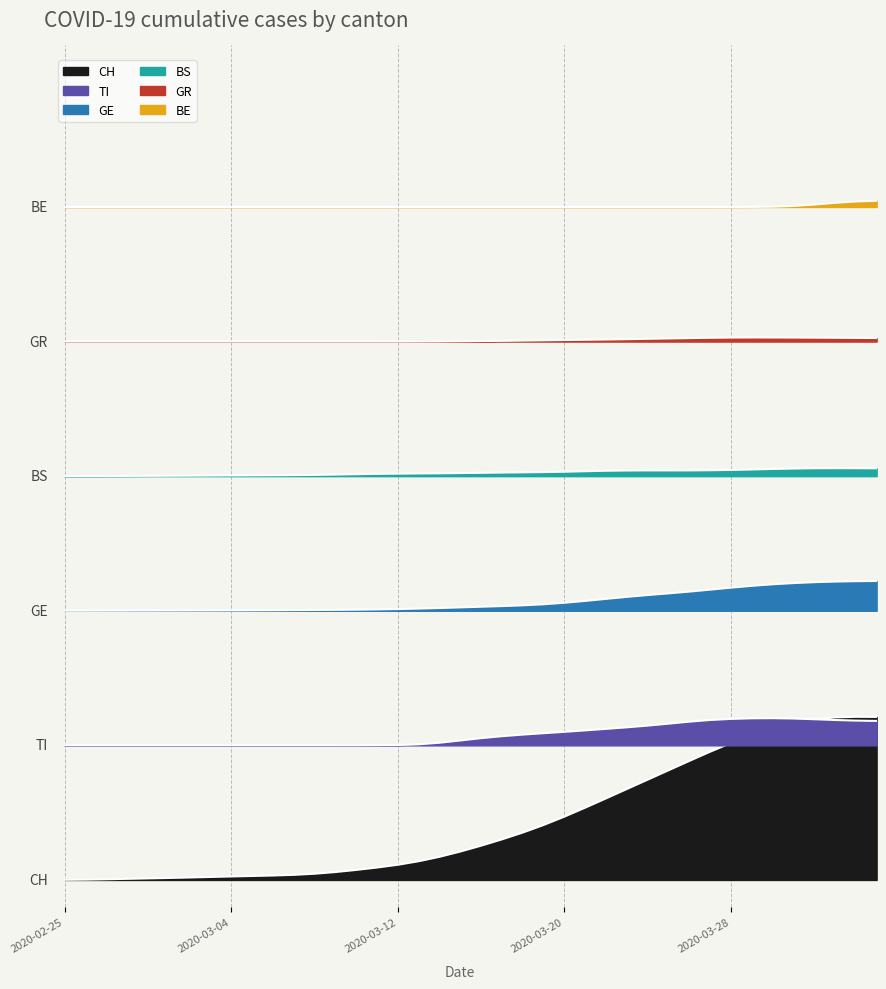

Reading left to right, extract all data points from this chart.

CH: 2.0	4.2	8.4	13.7	19.0	24.2	30.0	36.3	42.4	48.1	53.8	61.8	75.2	95.5	121.2	150.0	183.4	225.8	279.3	342.7	413.6	489.7	571.9	663.0	764.0	872.3	984.2	1097.1	1210.1	1323.1	1436.2	1547.4	1652.4	1747.9	1829.7	1893.6	1937.6	1961.8	1968.8	1967.8
GE: 3249.1	3249.4	3249.9	3250.5	3251.1	3251.5	3251.9	3252.4	3253.1	3254.0	3255.0	3256.3	3257.7	3259.5	3261.8	3264.8	3269.1	3274.9	3281.8	3289.4	3297.3	3305.1	3314.2	3327.1	3345.1	3367.6	3392.2	3416.3	3438.2	3458.6	3479.9	3503.3	3527.4	3549.6	3568.2	3582.7	3593.5	3601.2	3605.7	3607.5
GR: 6497.1	6497.1	6497.1	6497.1	6497.1	6497.1	6497.1	6497.1	6497.1	6497.1	6497.1	6497.1	6497.1	6497.1	6497.1	6497.1	6497.2	6497.5	6498.4	6500.2	6502.9	6506.0	6509.3	6512.7	6515.9	6518.8	6521.9	6525.8	6530.4	6534.9	6539.1	6542.9	6545.6	6546.8	6546.5	6545.7	6544.6	6543.0	6541.3	6540.1
BS: 4873.4	4874.0	4874.9	4875.9	4876.8	4878.0	4879.3	4880.7	4881.9	4883.0	4883.9	4885.4	4888.0	4891.9	4896.6	4900.7	4903.6	4905.6	4907.6	4910.2	4913.4	4916.7	4919.3	4922.2	4926.7	4932.7	4938.1	4941.4	4942.5	4942.3	4942.6	4944.5	4948.4	4953.8	4959.7	4965.0	4968.4	4969.4	4968.8	4967.9
TI: 1624.3	1624.3	1624.3	1624.3	1624.3	1624.3	1624.3	1624.3	1624.3	1624.3	1624.3	1624.3	1624.3	1624.3	1624.4	1625.0	1627.9	1637.0	1656.0	1683.1	1711.1	1735.0	1754.3	1771.1	1787.7	1805.2	1823.4	1842.1	1862.7	1886.2	1910.5	1930.5	1943.7	1950.8	1952.4	1948.2	1939.9	1930.5	1923.2	1919.4